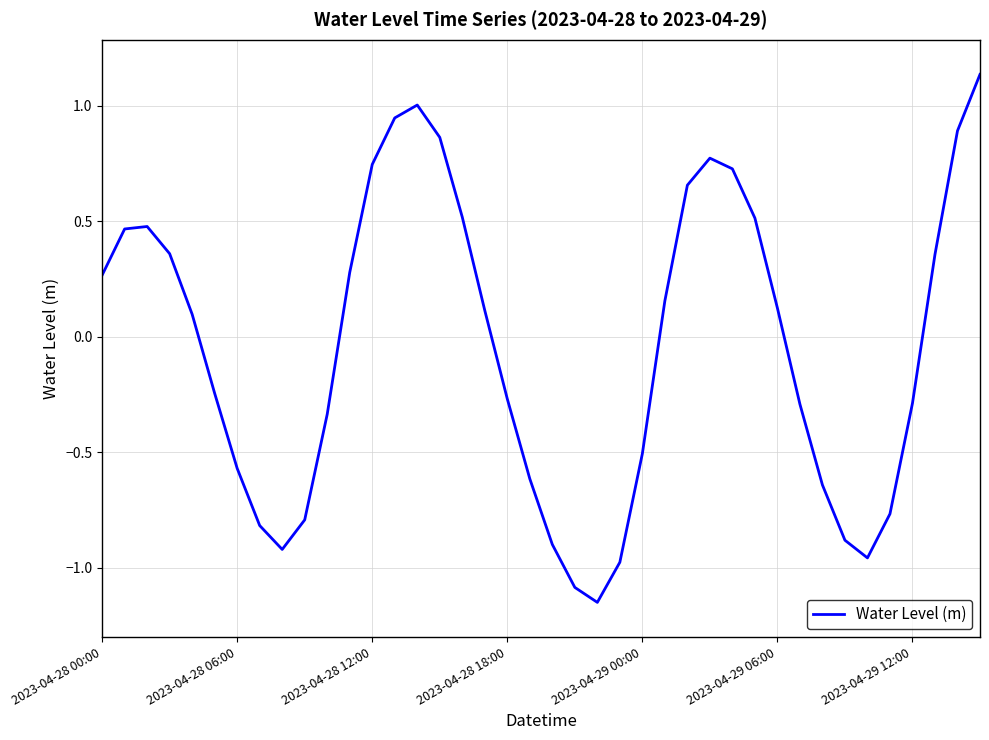

What is the difference between the maximum and minimum values?

2.3